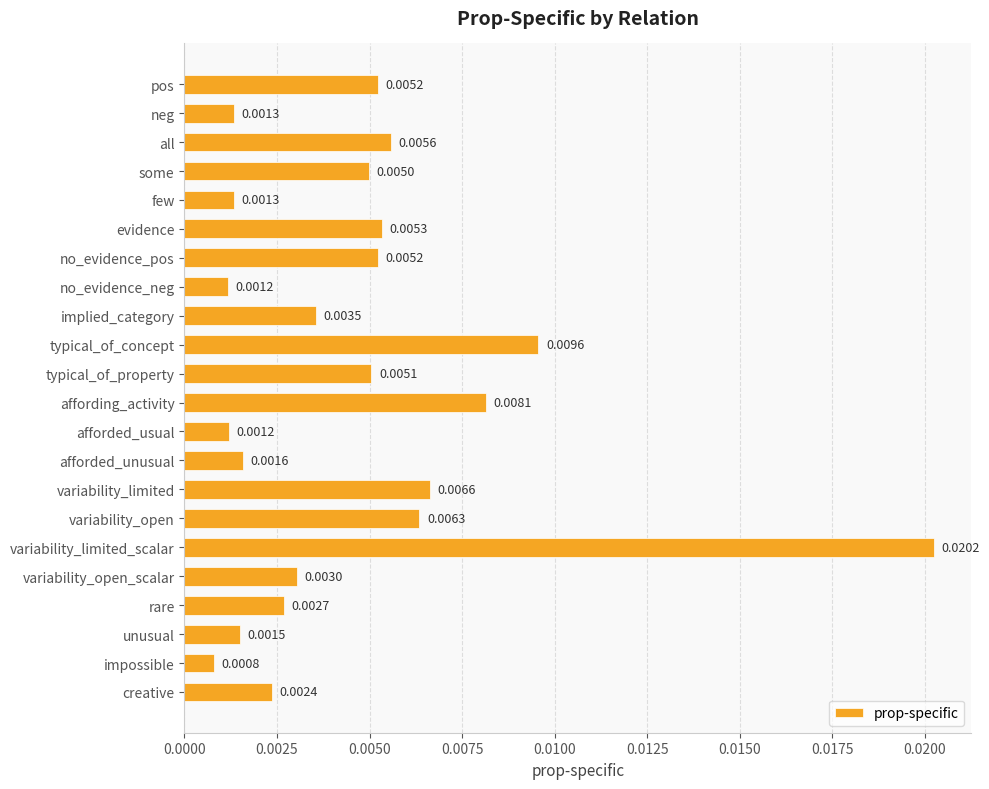

Which category has the lowest value across all series?

impossible